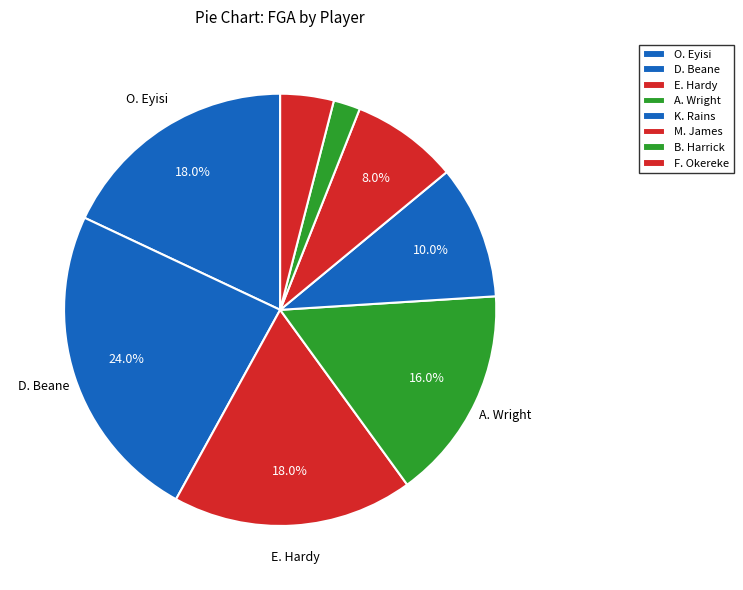

To the nearest percent, what portion does K. Rains represent?

10%